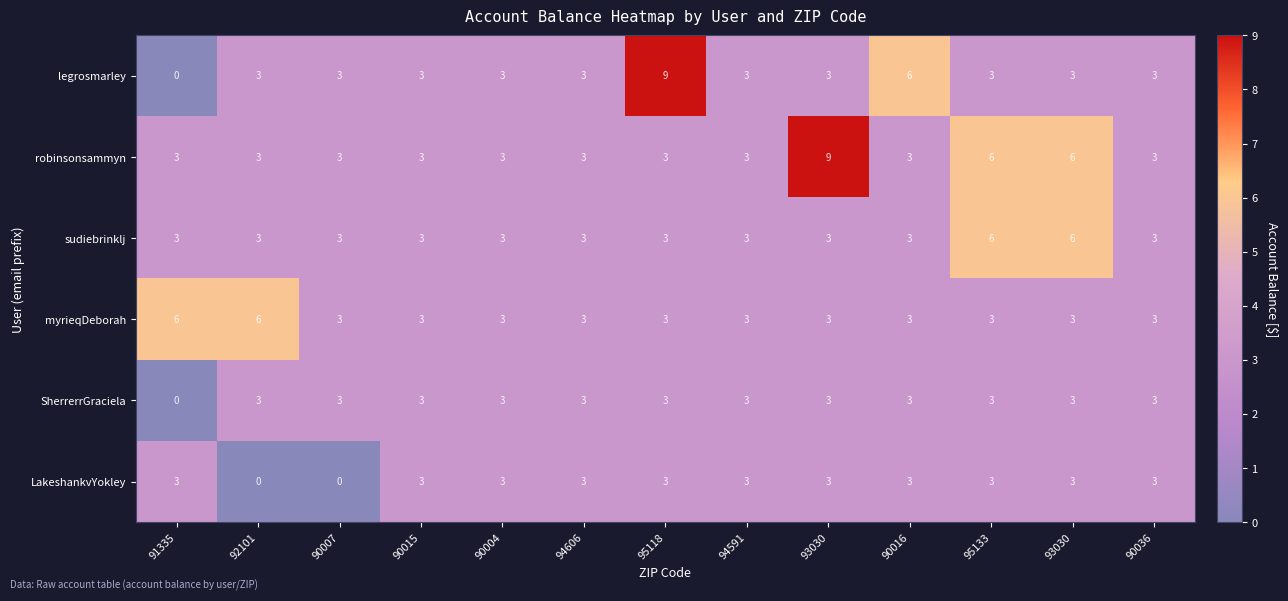

How many values in SherrerrGraciela are above zero?

12